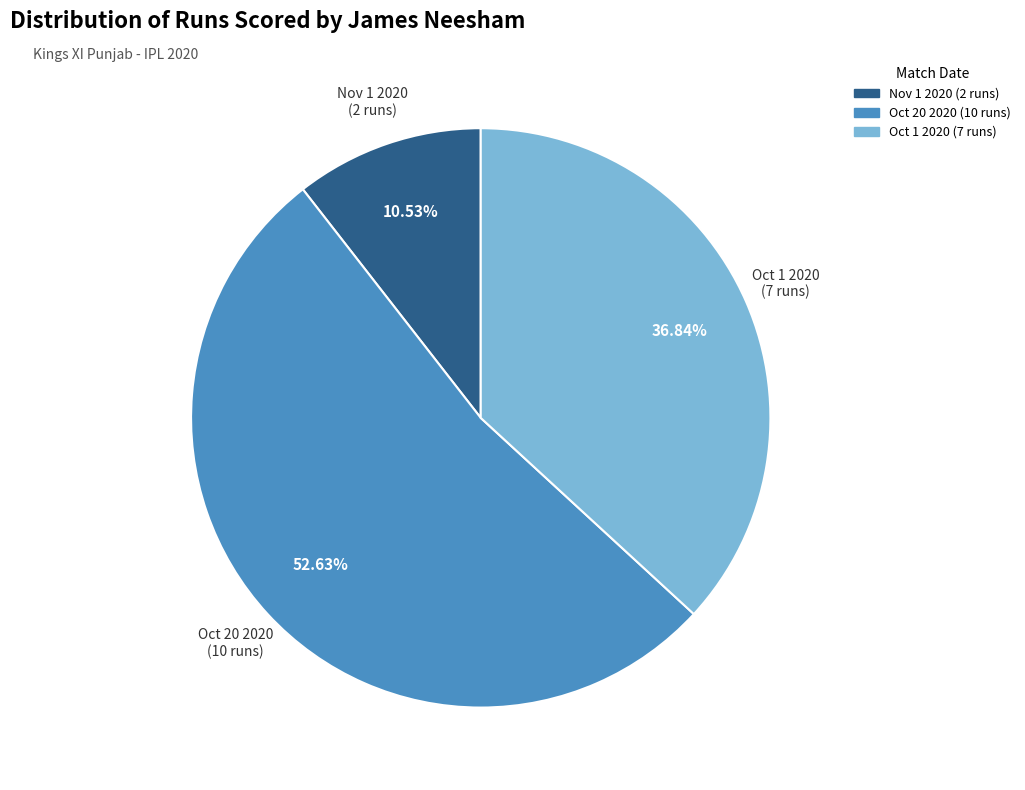

Between Oct 1 2020 (7 runs) and Nov 1 2020 (2 runs), which is larger?

Oct 1 2020 (7 runs)